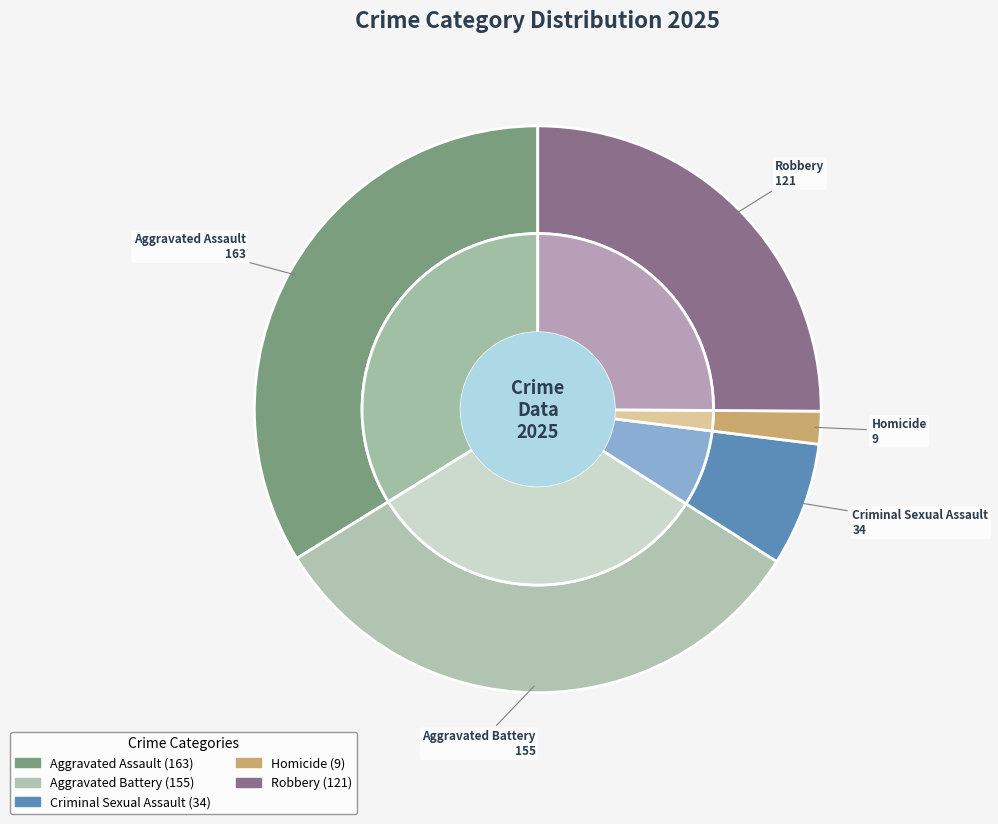

Do Criminal Sexual Assault and Aggravated Assault together represent more than half of the pie?

No